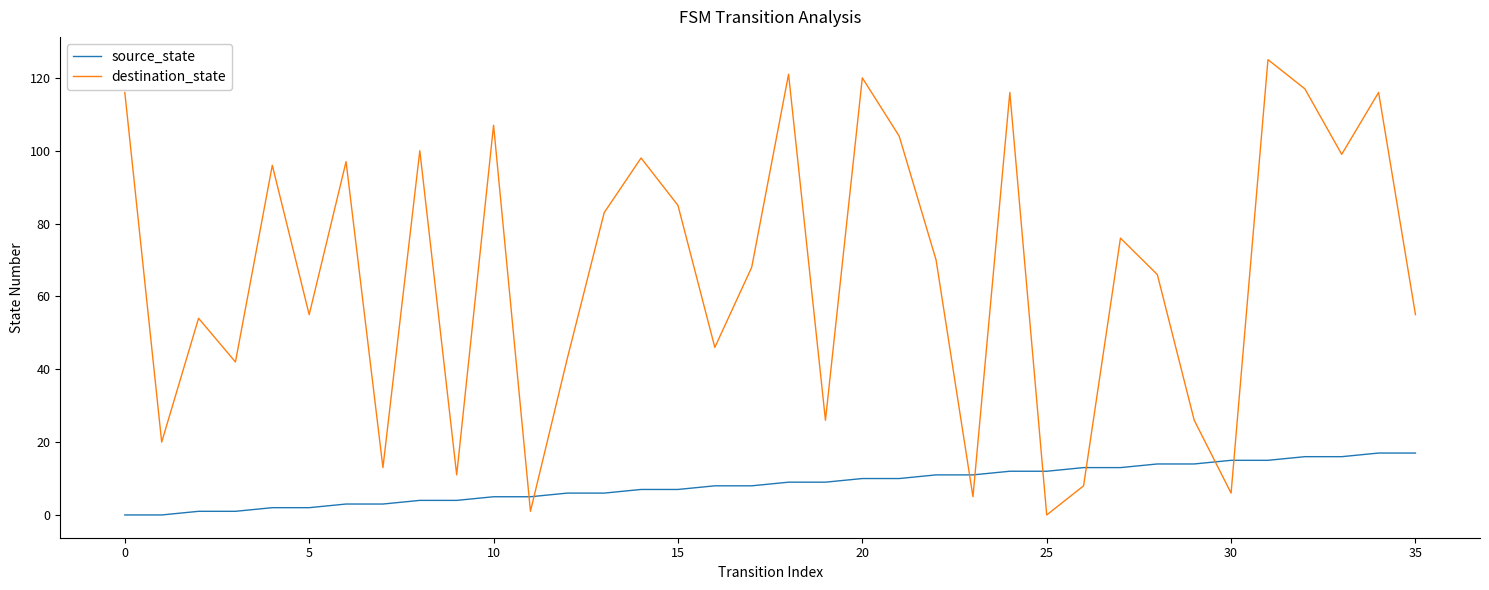

What is the maximum value for source_state?

17